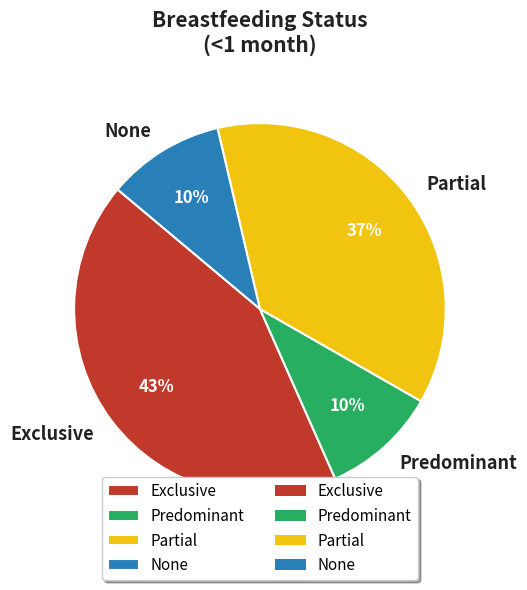

True or false: None accounts for 21% of the total.

False